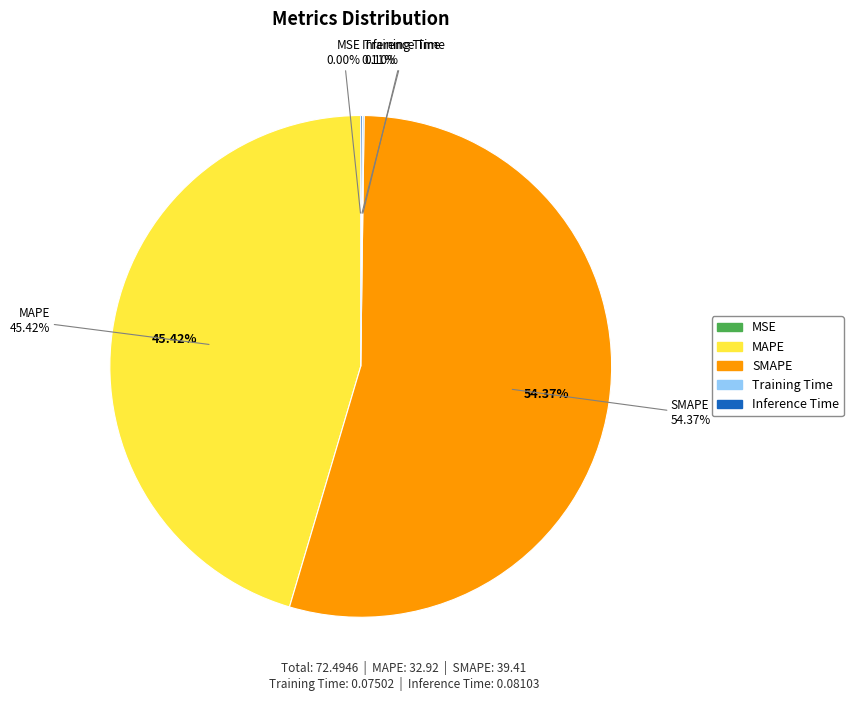

The MSE slice represents 1% of the pie. True or false?

False